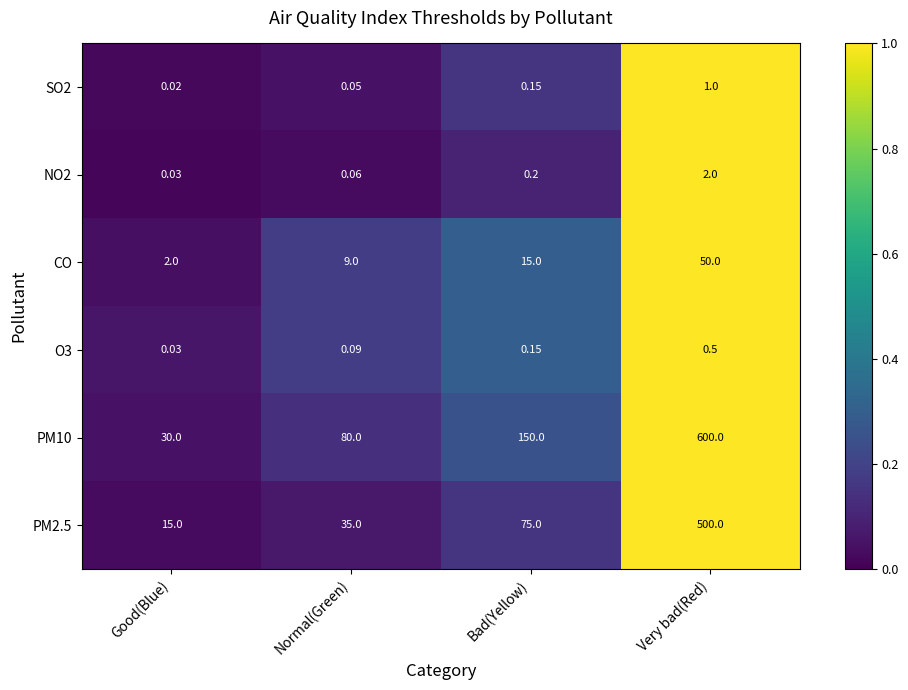

Rank the categories by SO2 value from lowest to highest.

Good(Blue), Normal(Green), Bad(Yellow), Very bad(Red)